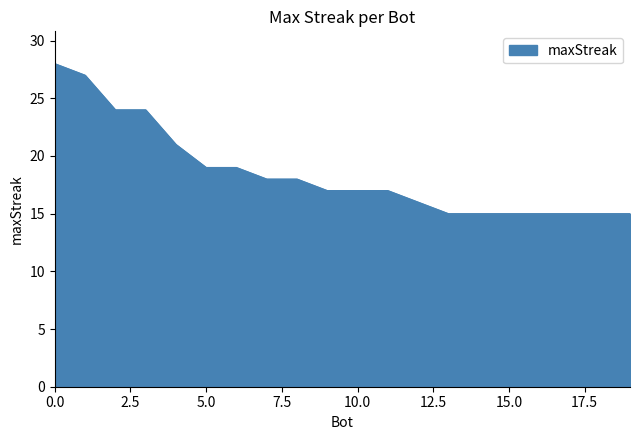

What is the smallest value displayed?

15